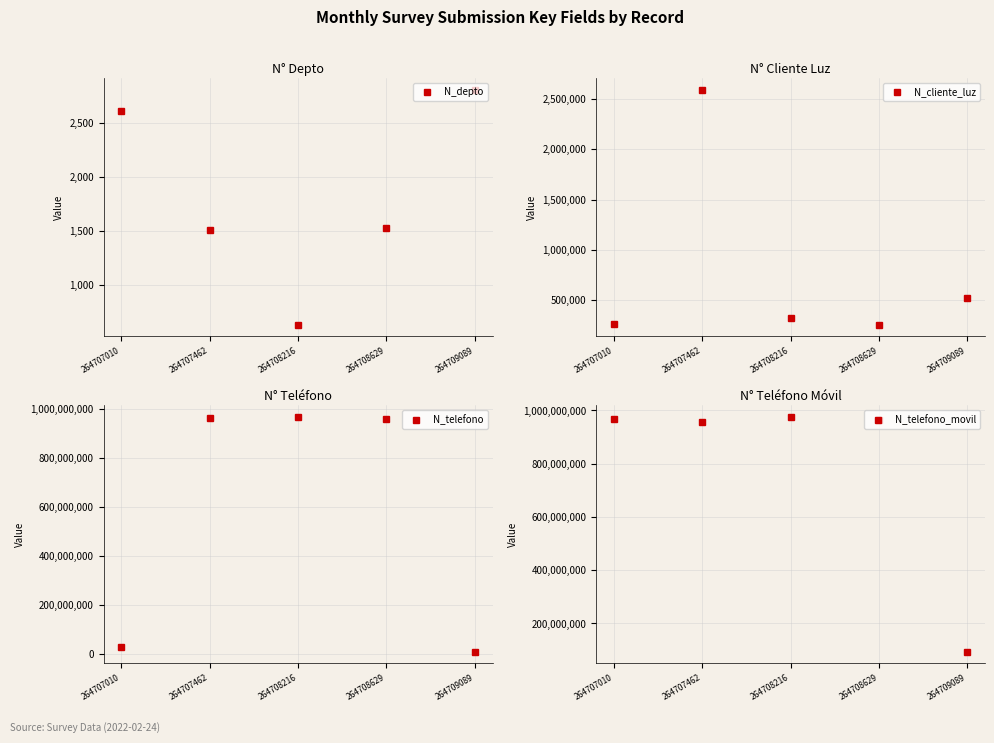

In N_telefono_movil, how many points are higher than both neighbors (excluding endpoints)?

1